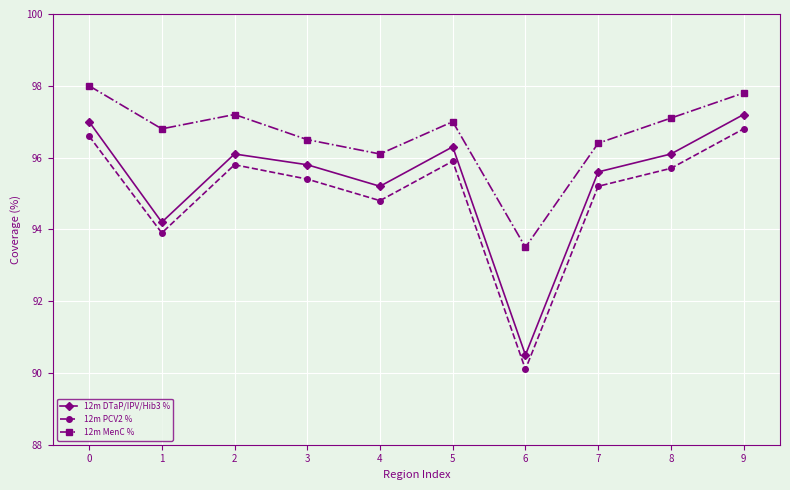

True or false: 12m MenC % and 12m DTaP/IPV/Hib3 % cross at least once.

False